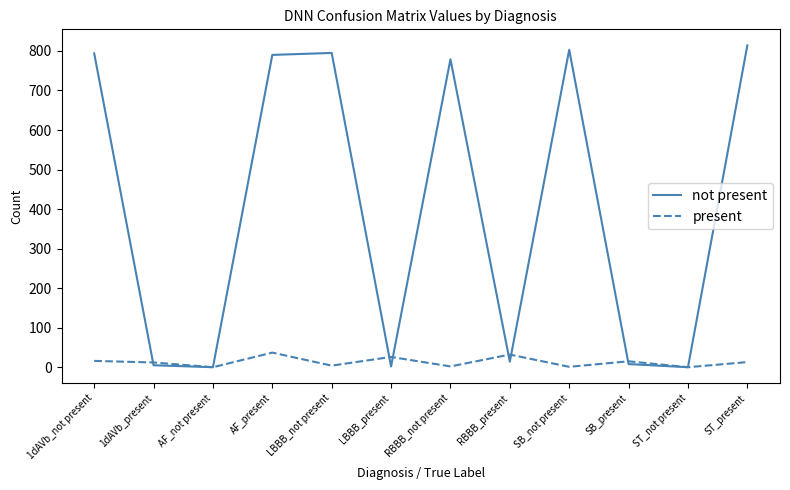

List the series in order of their peak value, lowest first.

present, not present